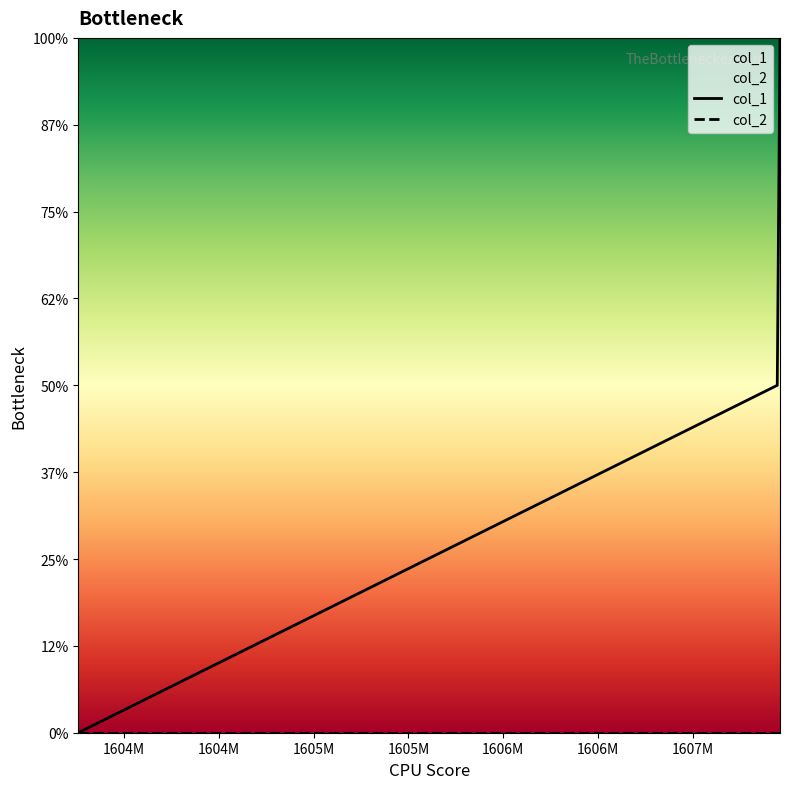

What is the sum of all values?

3